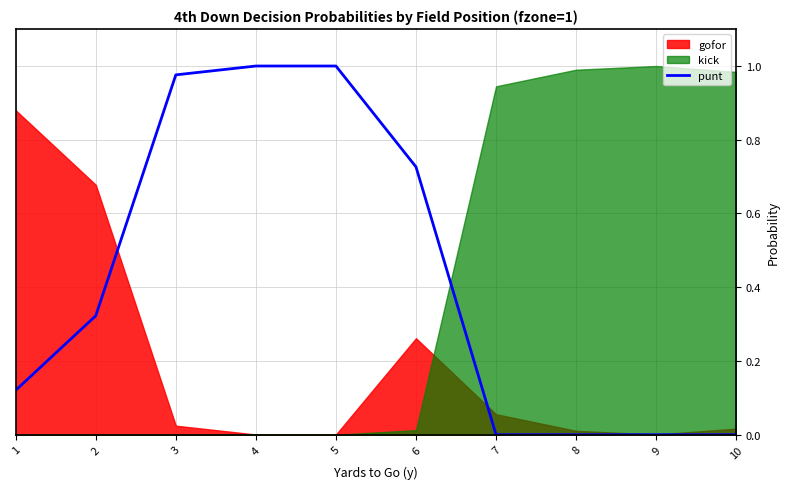

True or false: punt has a value of 0.0 at 9.

True